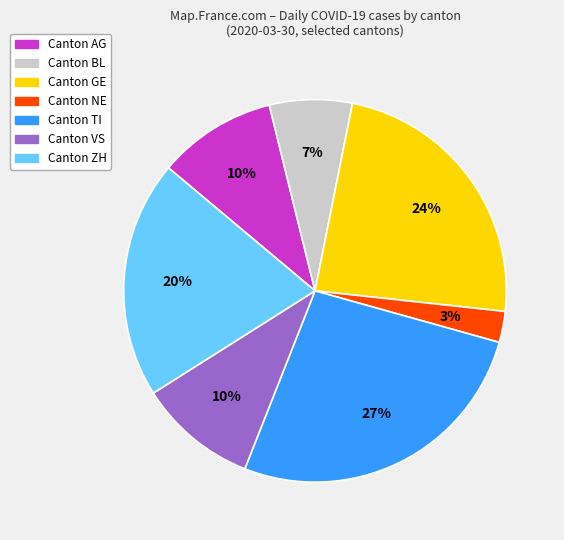

To the nearest percent, what is the difference between the largest and smallest slice percentages?

24%